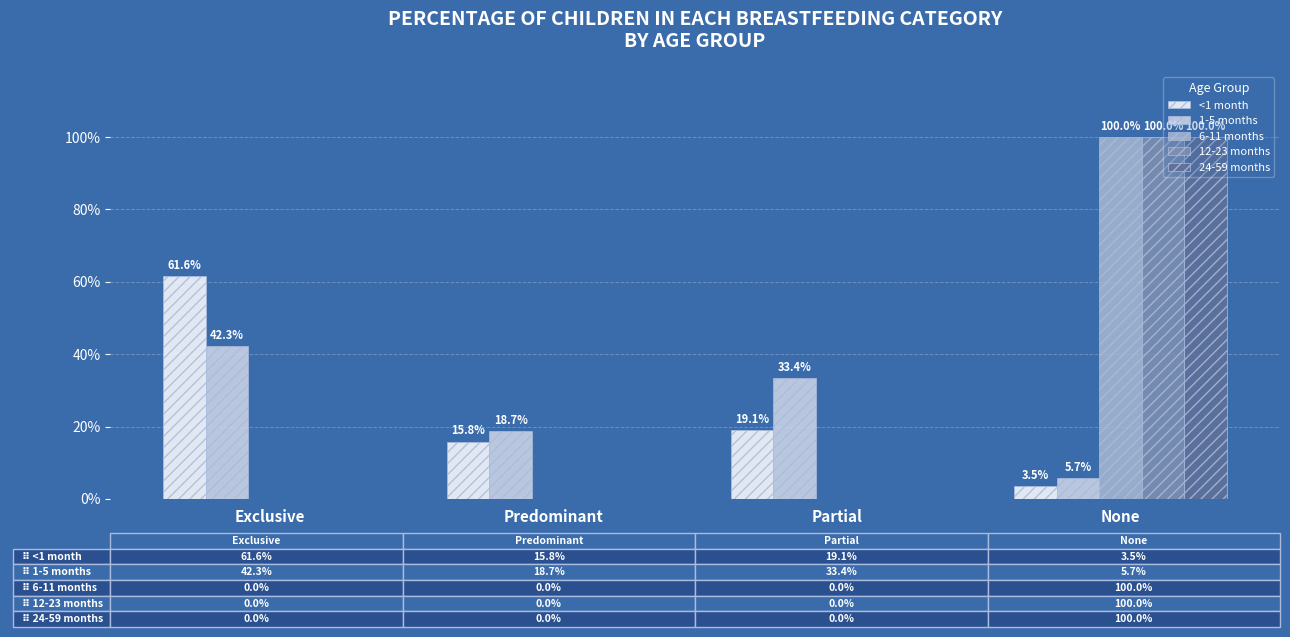

Between Predominant and Exclusive, which is larger?

Exclusive